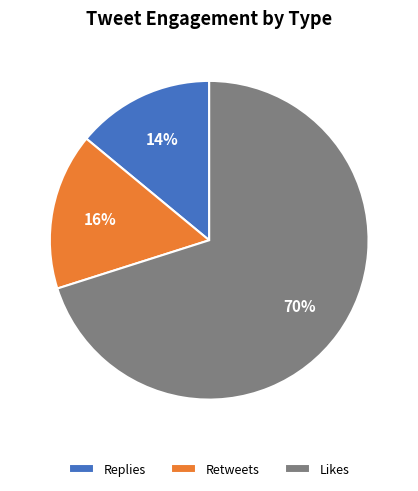

Which has a higher value, Likes or Retweets?

Likes